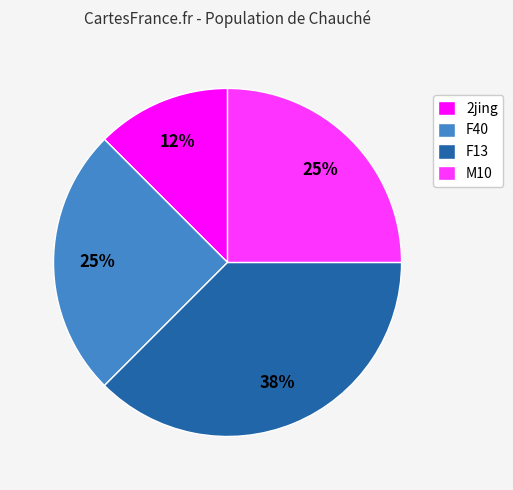

To the nearest percent, what is the average slice percentage?

25%